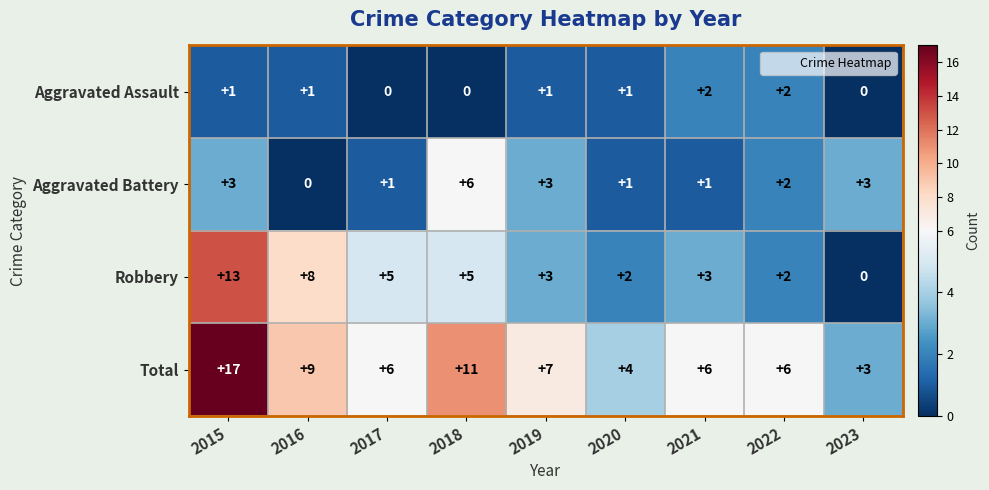

At which category is the sum across all series the highest?

2015